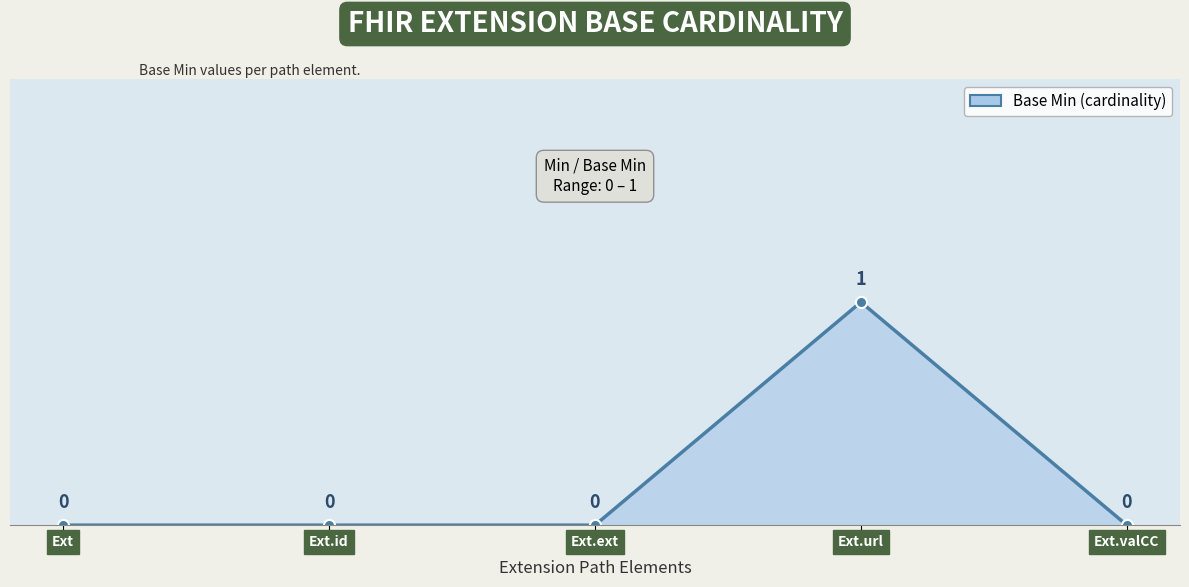

The value at Ext.valCC is 1. True or false?

False